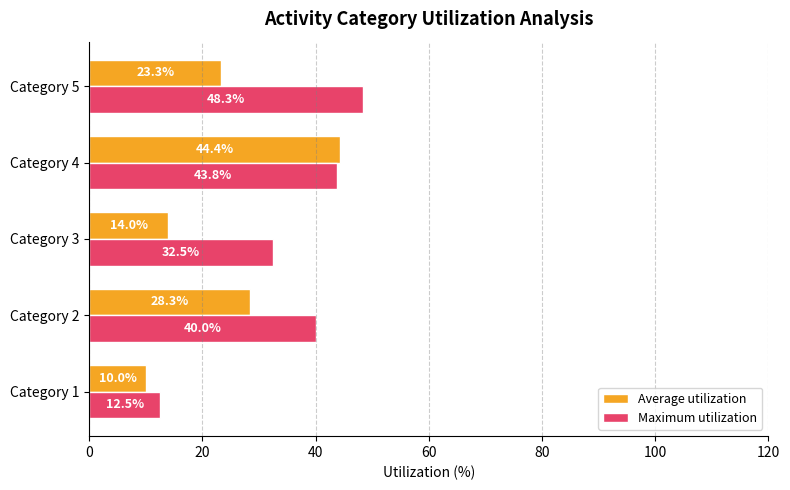

Is it true that Average utilization equals 28.3 at Category 2?

True